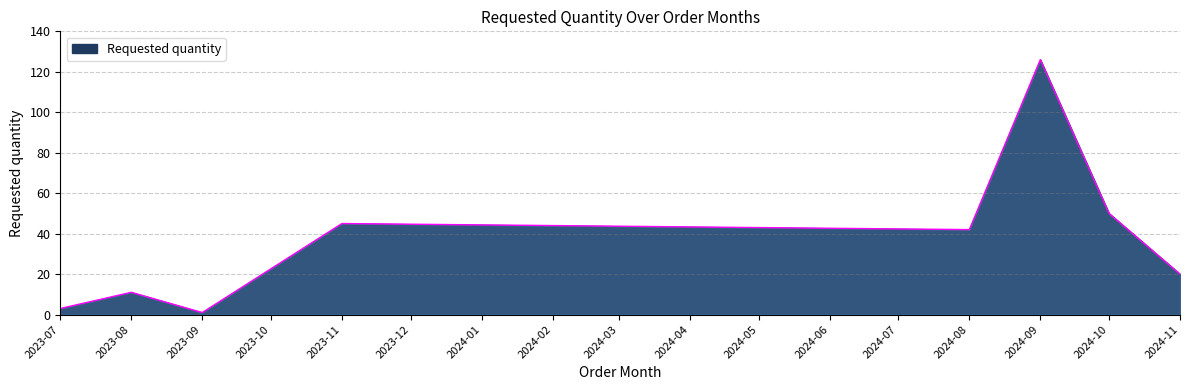

Where is the first local minimum?

2023-09